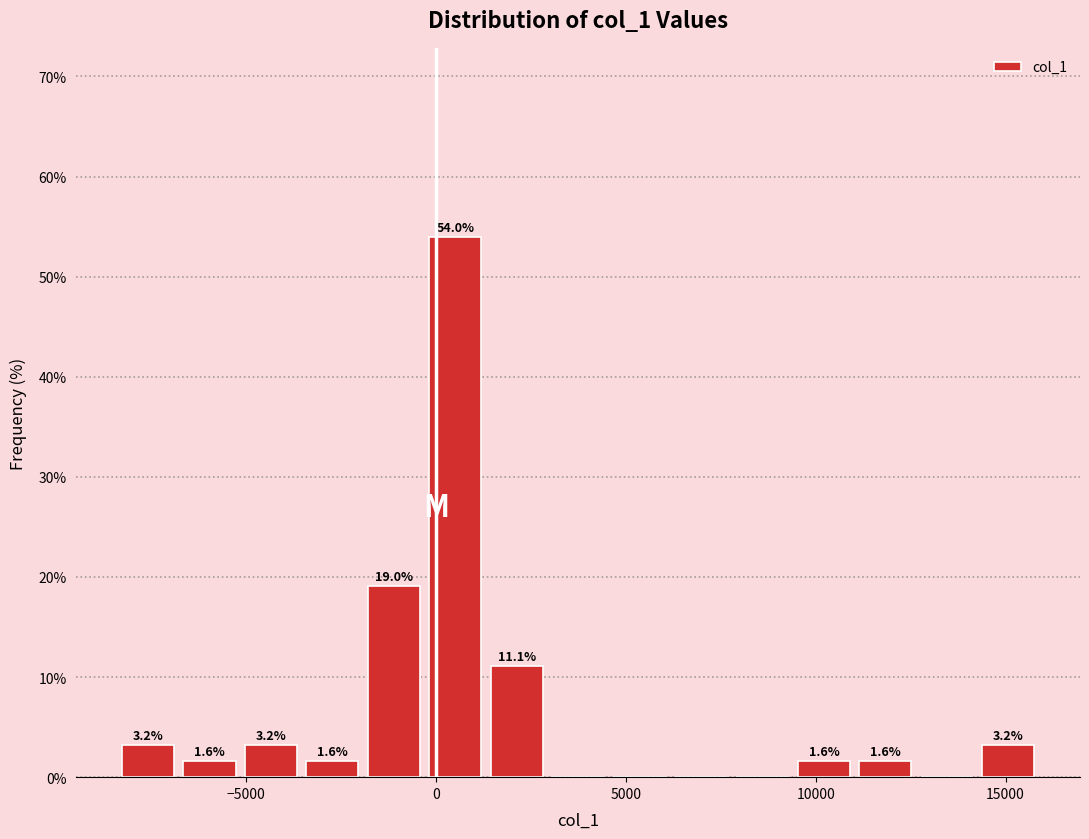

Read against the x-axis, roughly where is the centre of the tallest bar?

500